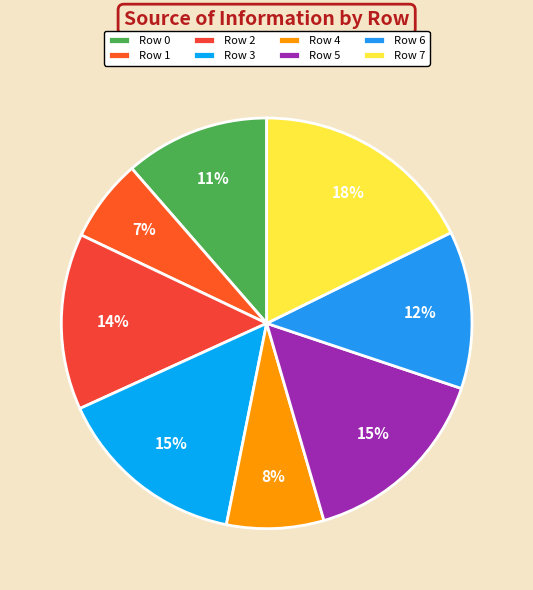

Is there a majority slice in this chart?

No